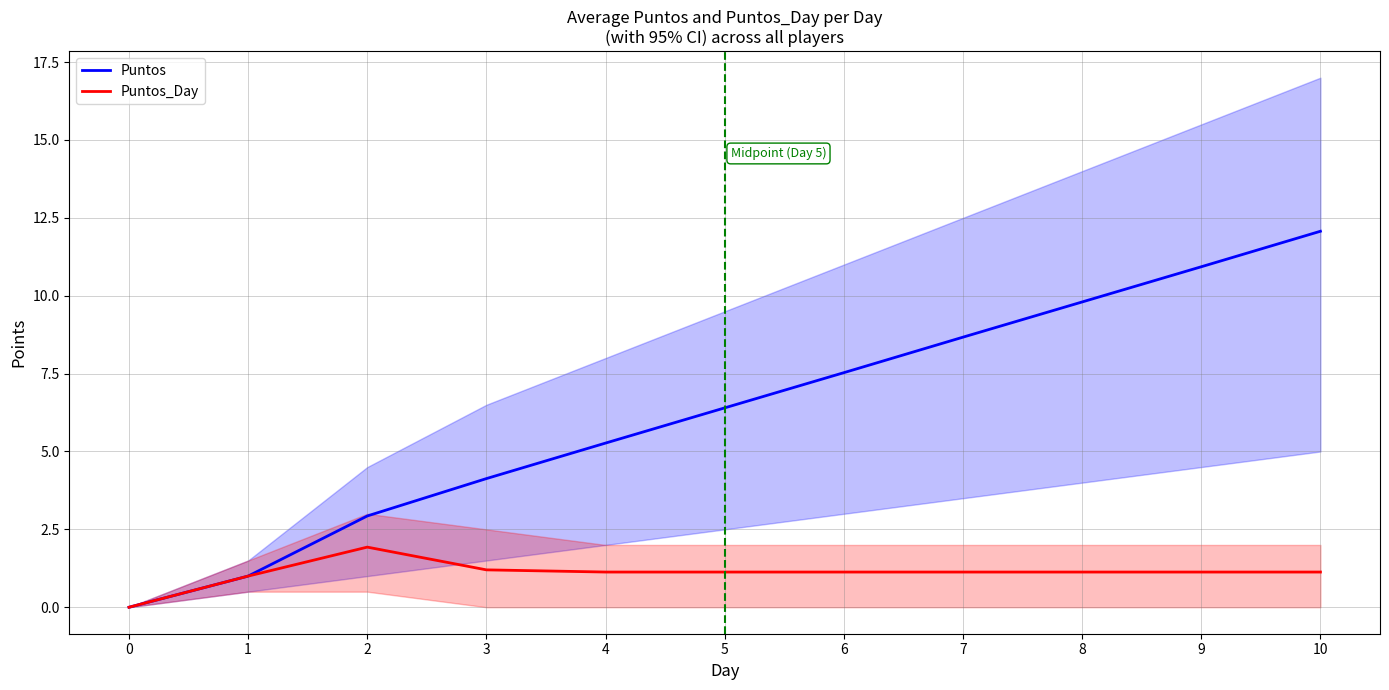

What is the difference between the highest and lowest values at 8?

8.7